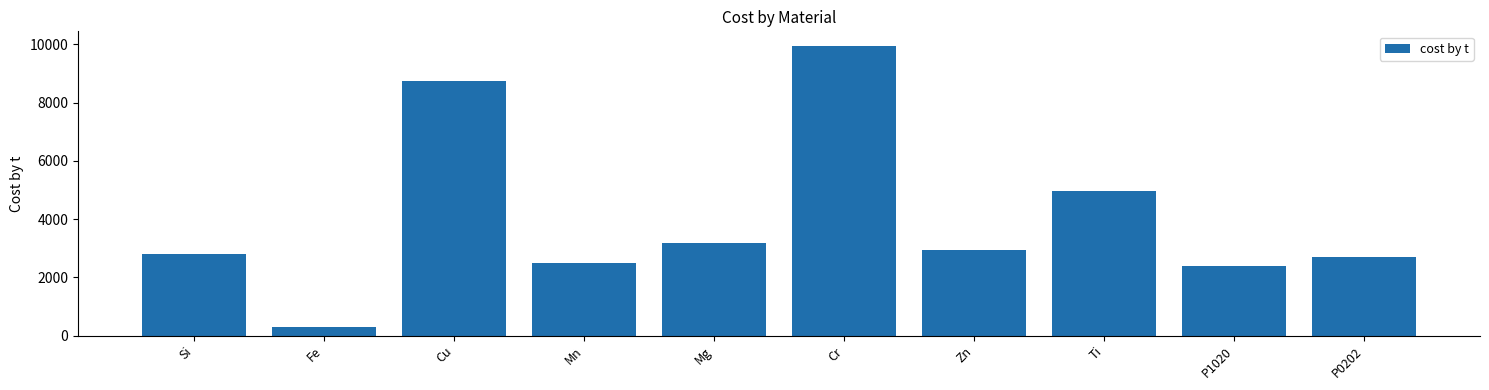

How many values are below 2955?

5